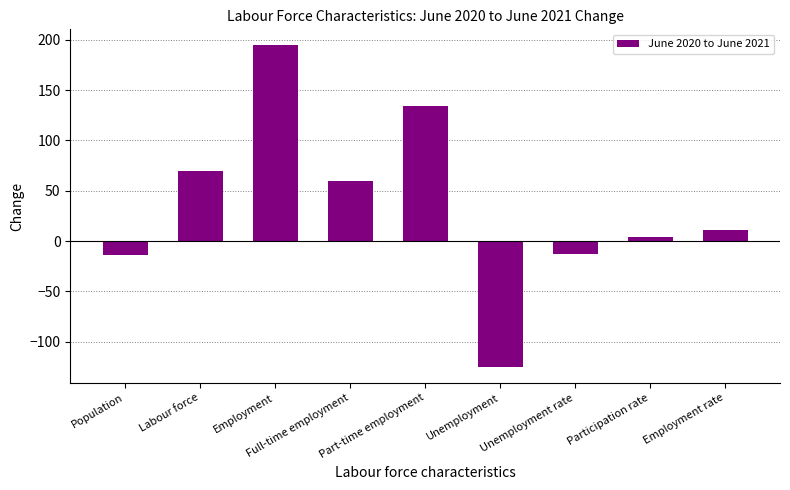

What is the value of the 2nd bar from the left?

69.4